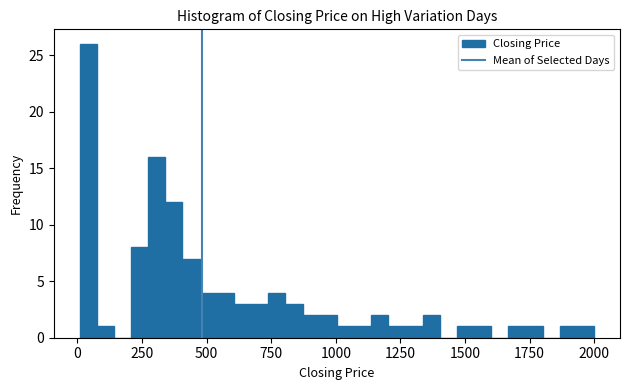

Around what value on the x-axis is the tallest bar? Give the approximate position of its centre, as read against the axis.

50